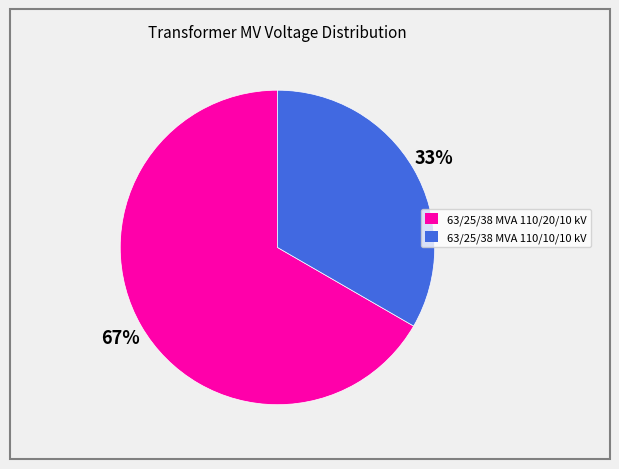

To the nearest percent, what is the combined percentage of 63/25/38 MVA 110/20/10 kV and 63/25/38 MVA 110/10/10 kV?

100%